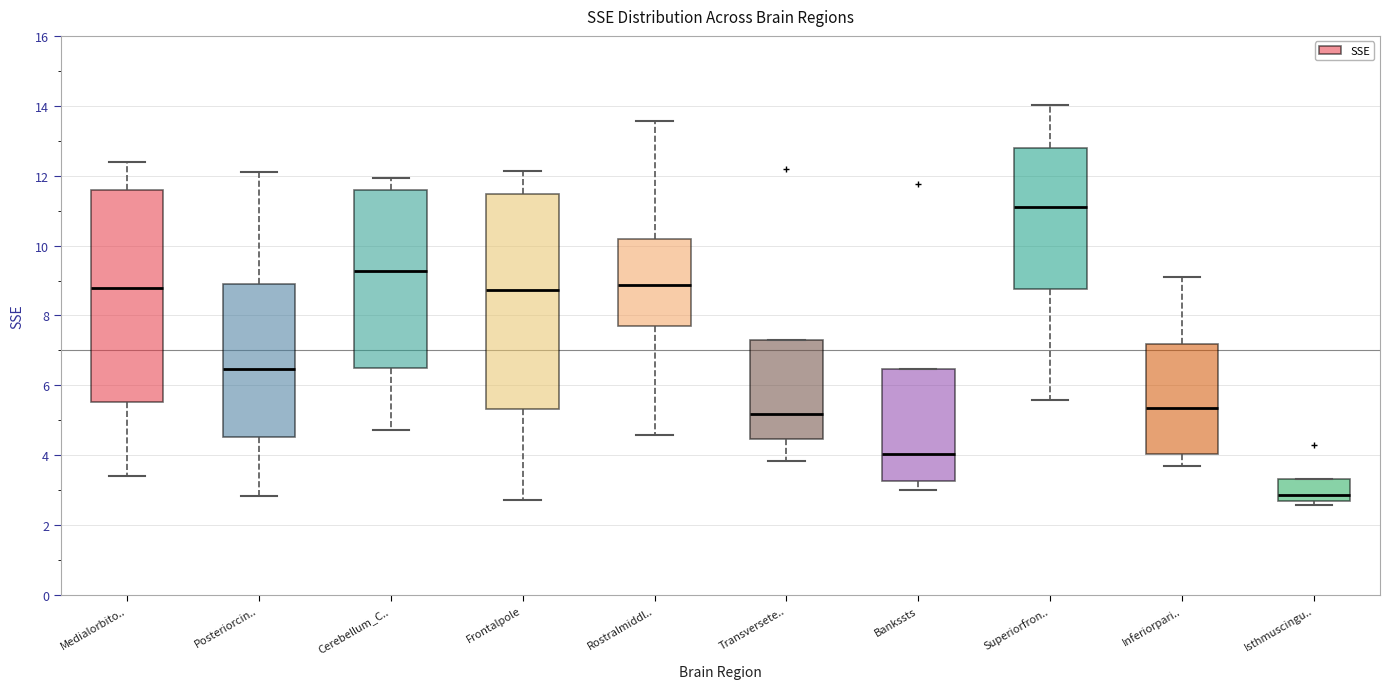

Reading left to right, read every box against the y-axis: the position of its median line, the range the box covers, and the ends of its whiskers. The values are not printed on the chart, so give them approximately, as read against the axis.

Medialorbito..: median 8.8, box 5.6 to 11.6, whiskers 3.4 to 12.4
Posteriorcin..: median 6.4, box 4.6 to 8.8, whiskers 2.8 to 12.0
Cerebellum_C..: median 9.2, box 6.4 to 11.6, whiskers 4.8 to 12.0
Frontalpole: median 8.8, box 5.4 to 11.4, whiskers 2.8 to 12.2
Rostralmiddl..: median 8.8, box 7.6 to 10.2, whiskers 4.6 to 13.6
Transversete..: median 5.2, box 4.4 to 7.4, whiskers 3.8 to 7.4
Bankssts: median 4.0, box 3.2 to 6.4, whiskers 3.0 to 6.4
Superiorfron..: median 11.0, box 8.8 to 12.8, whiskers 5.6 to 14.0
Inferiorpari..: median 5.4, box 4.0 to 7.2, whiskers 3.8 to 9.2
Isthmuscingu..: median 2.8, box 2.6 to 3.4, whiskers 2.6 (just below the box's lower edge) to 3.4